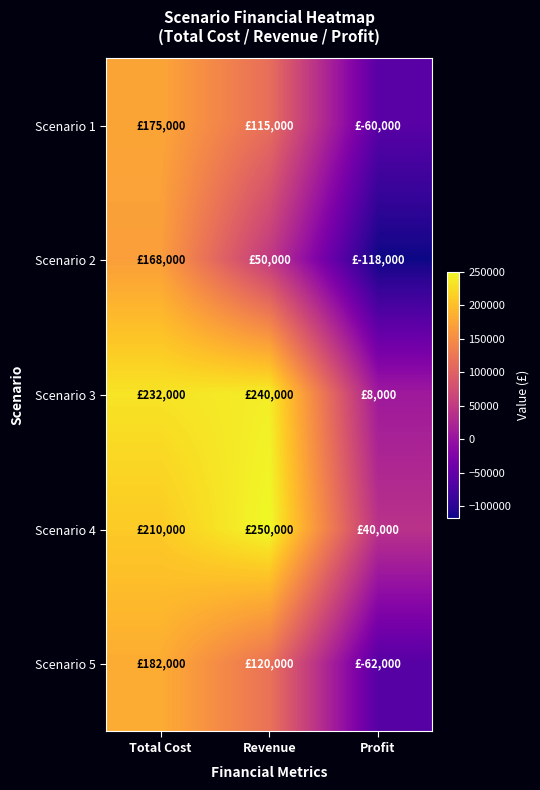

Rank the series by their maximum value, from lowest to highest.

Scenario 2, Scenario 1, Scenario 5, Scenario 3, Scenario 4